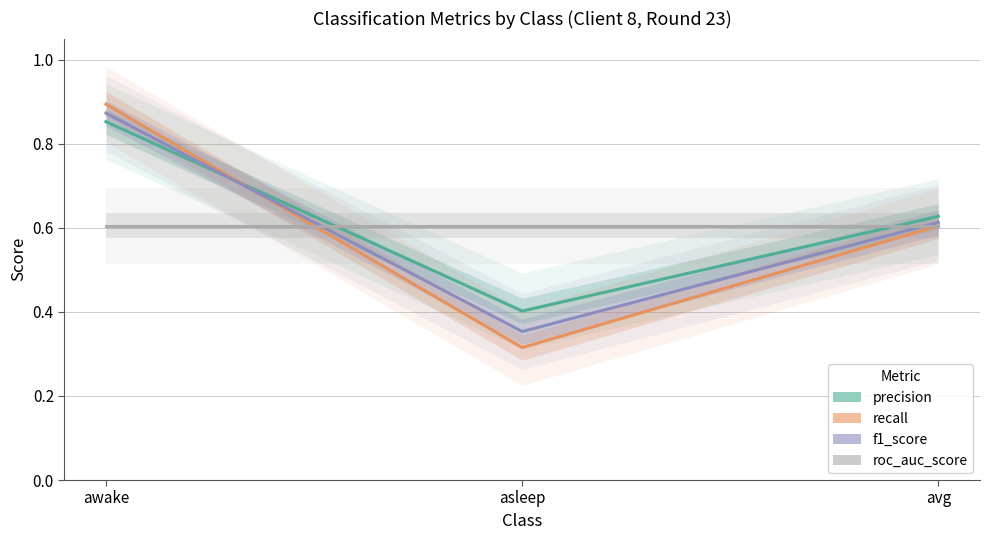

Is the value of precision at asleep greater than the value of recall at avg?

No